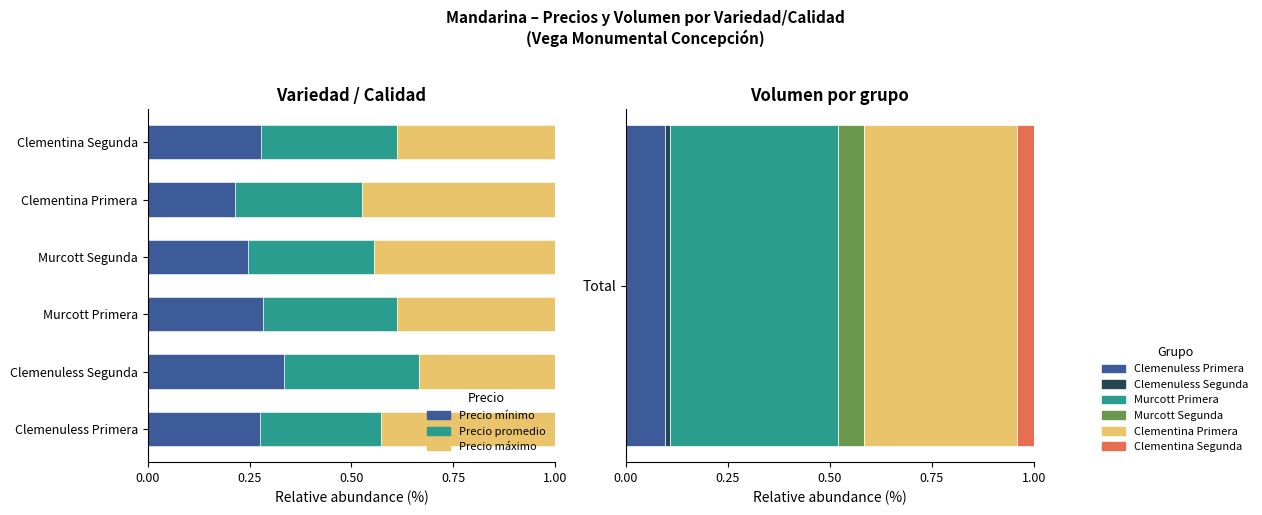

What is the minimum value for Precio_max?

0.3